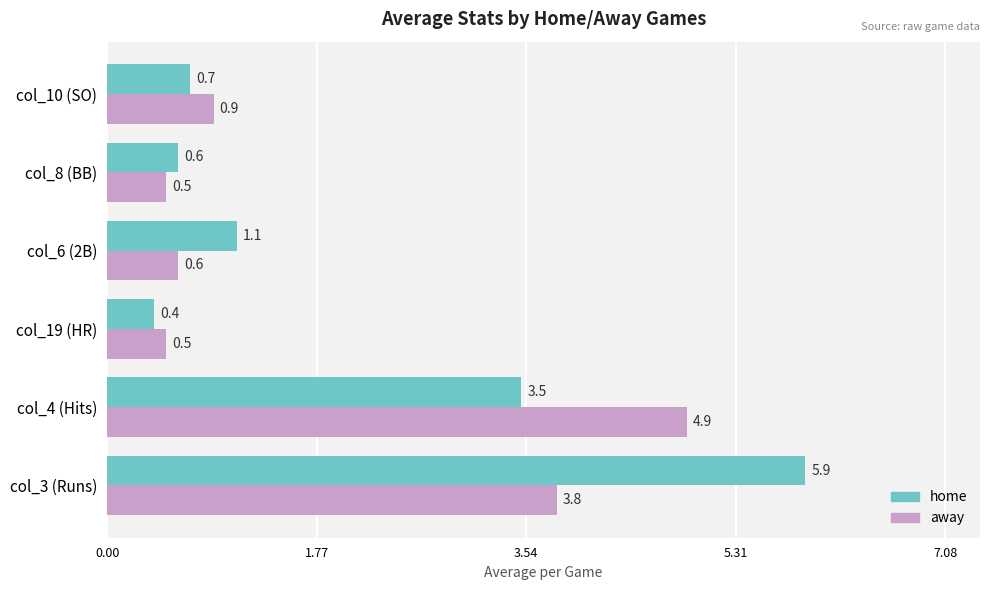

Which series has the widest spread of values?

home